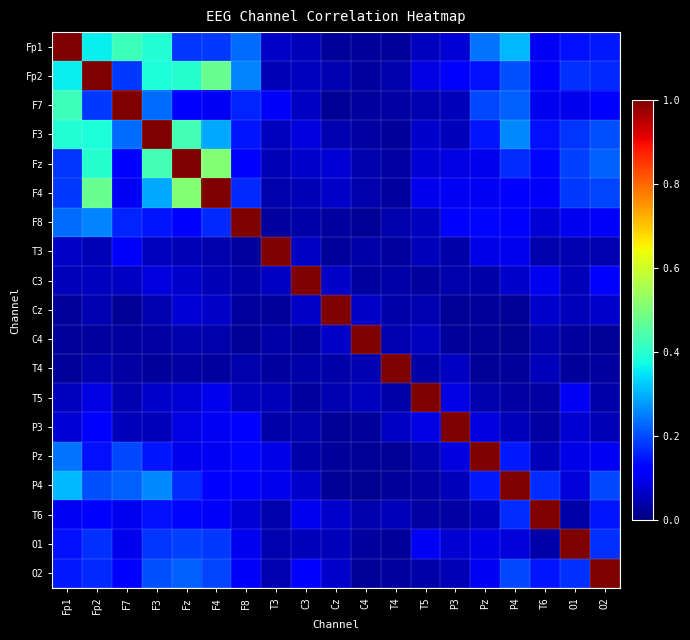

Which category has the highest value across all series?

Fp1